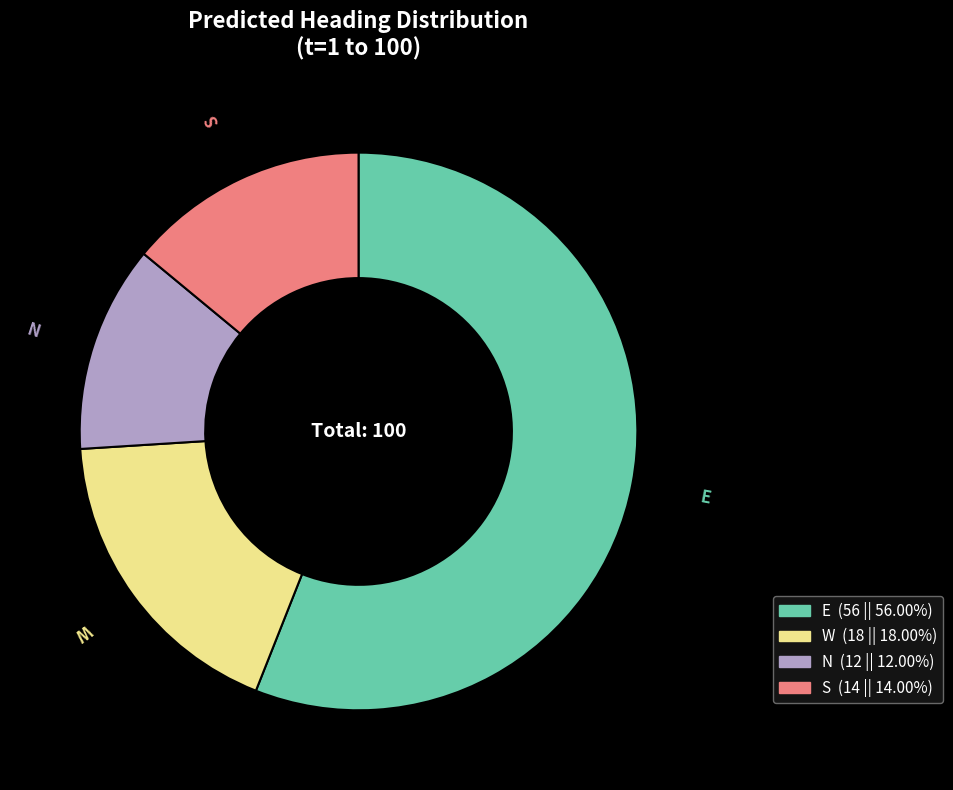

Is there any slice that represents more than half of the pie?

Yes